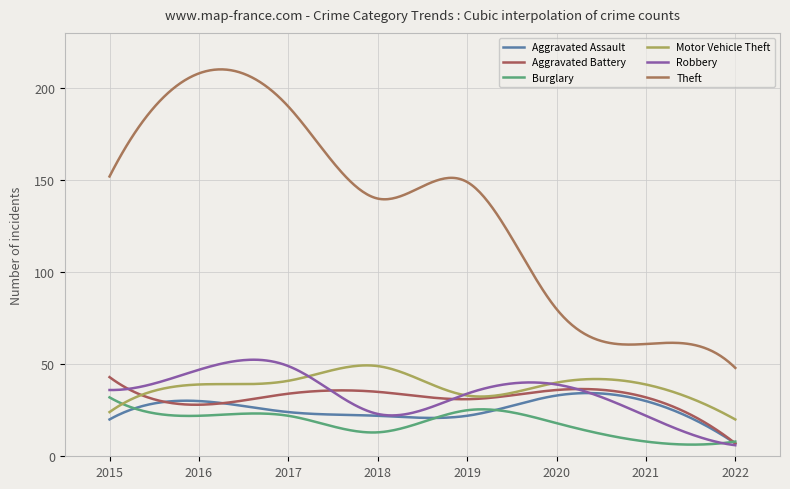

How many lines are shown in the chart?

6